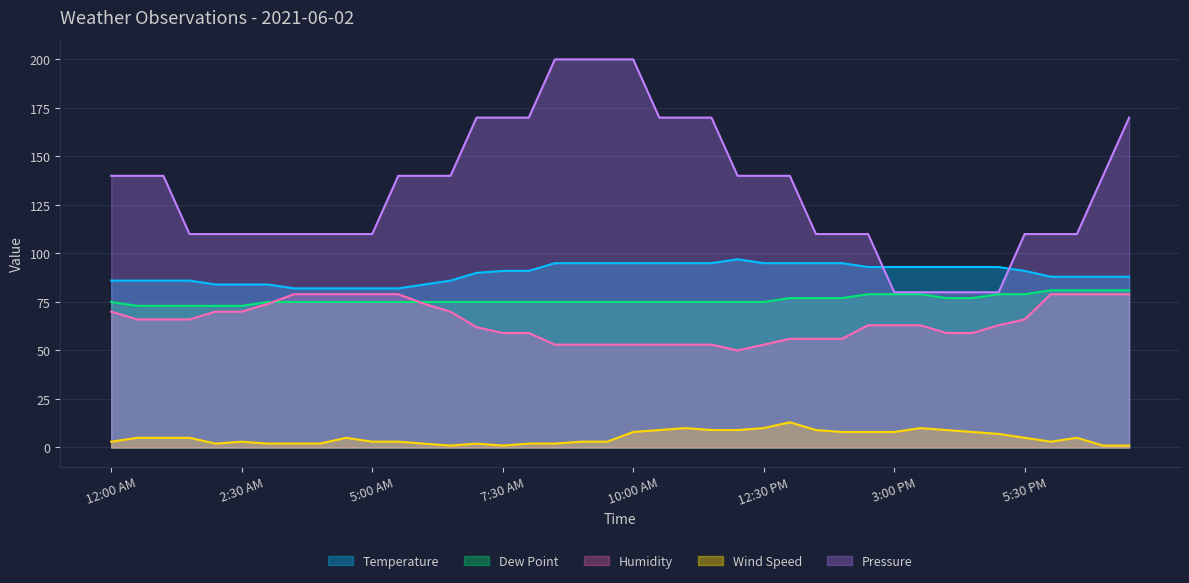

How many data points does each series have?

40